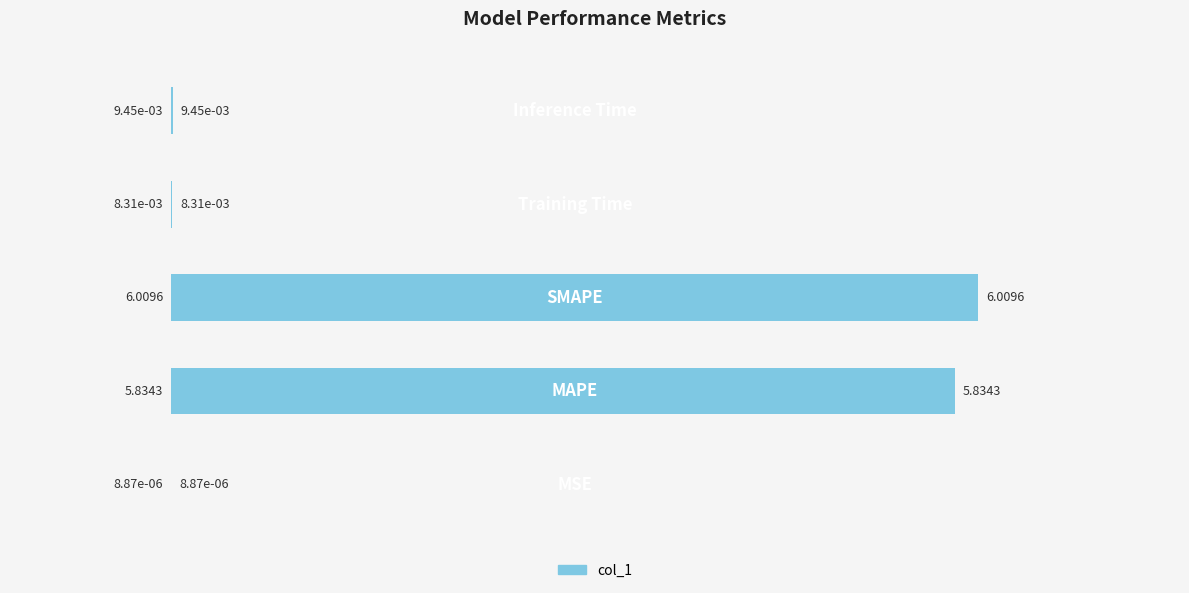

What is the sum of all values?

11.9